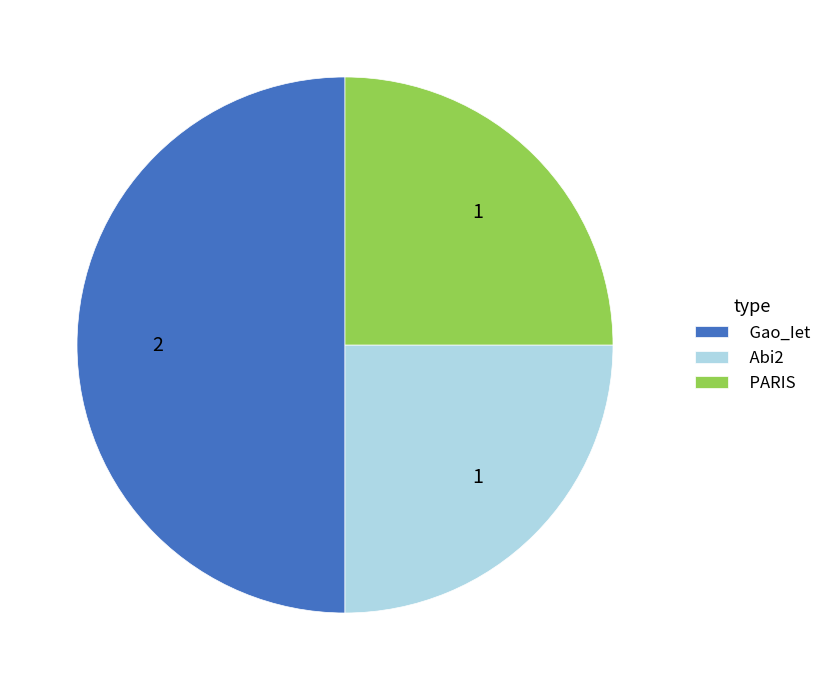

What is the ratio of the value at Abi2 to the value at Gao_Iet?

0.5